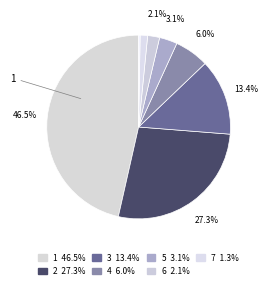

Count the number of slices in the pie.

8